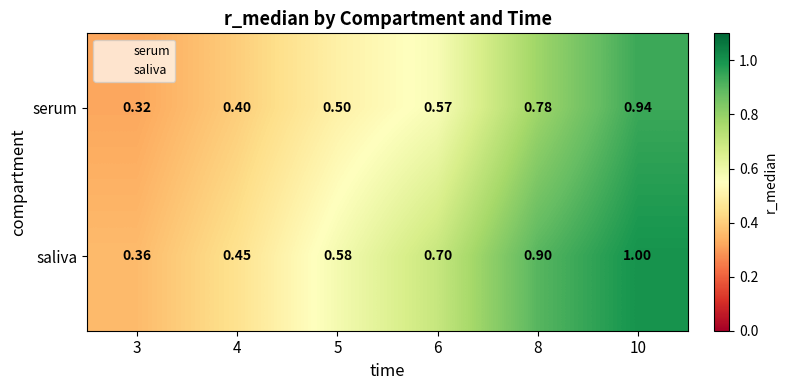

Rank the series at 10 from lowest to highest value.

serum, saliva